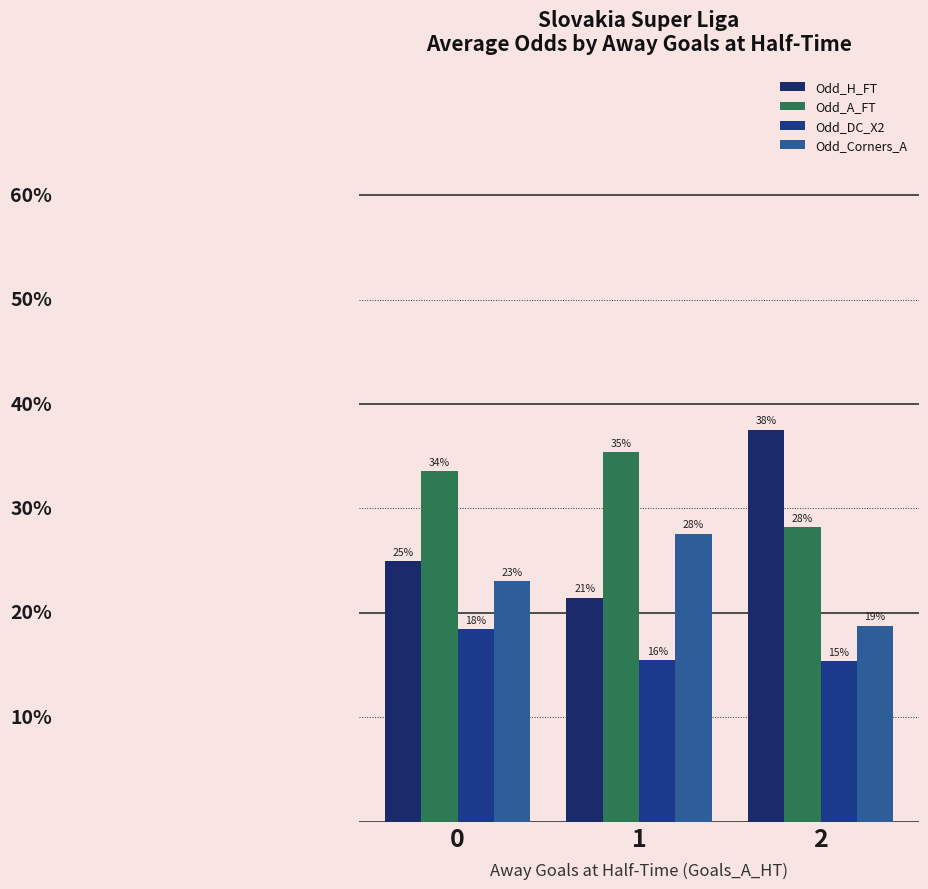

At how many categories does at least one series exceed 22?

3